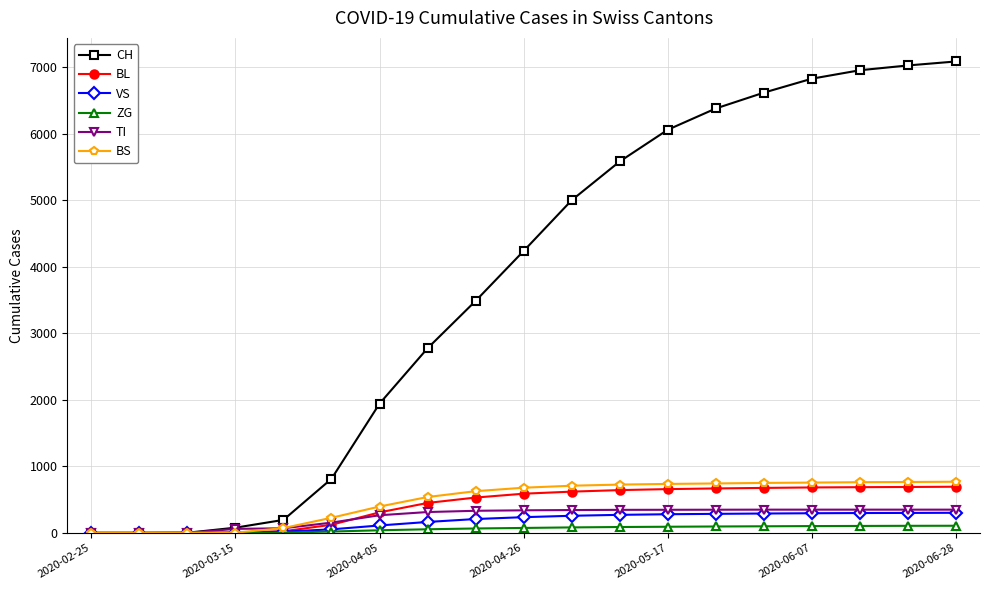

Which series has the widest spread of values?

CH